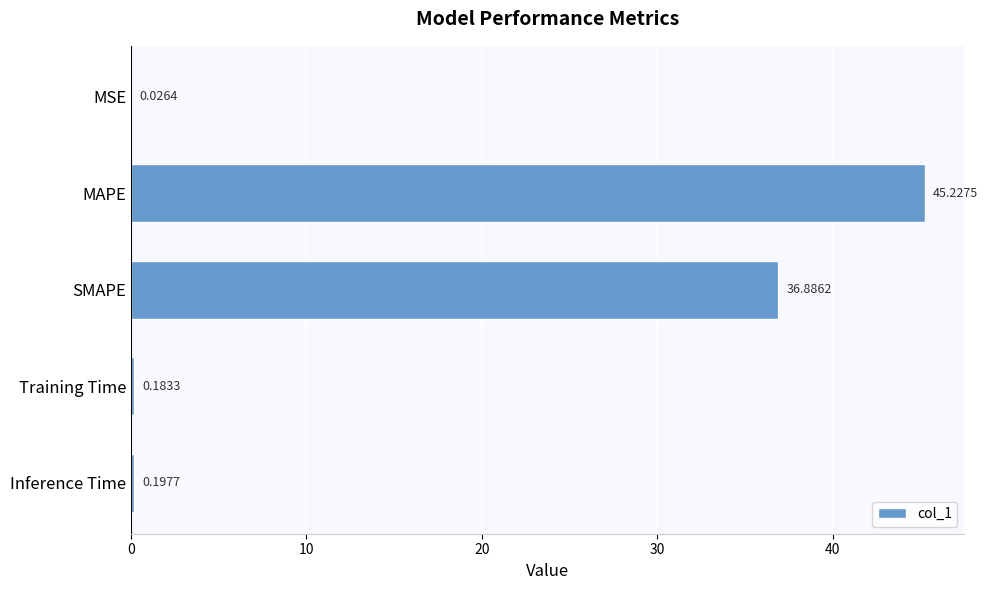

Where is the data nearest to the value 22?

SMAPE